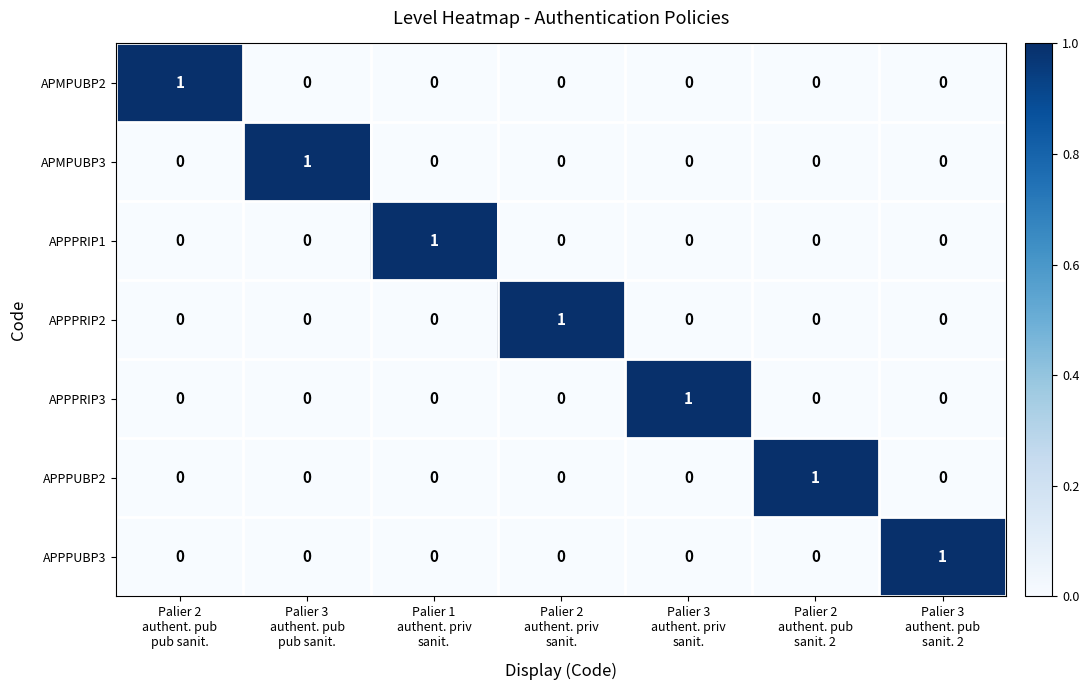

Count the APMPUBP2 values in the range 0 to 1.

7